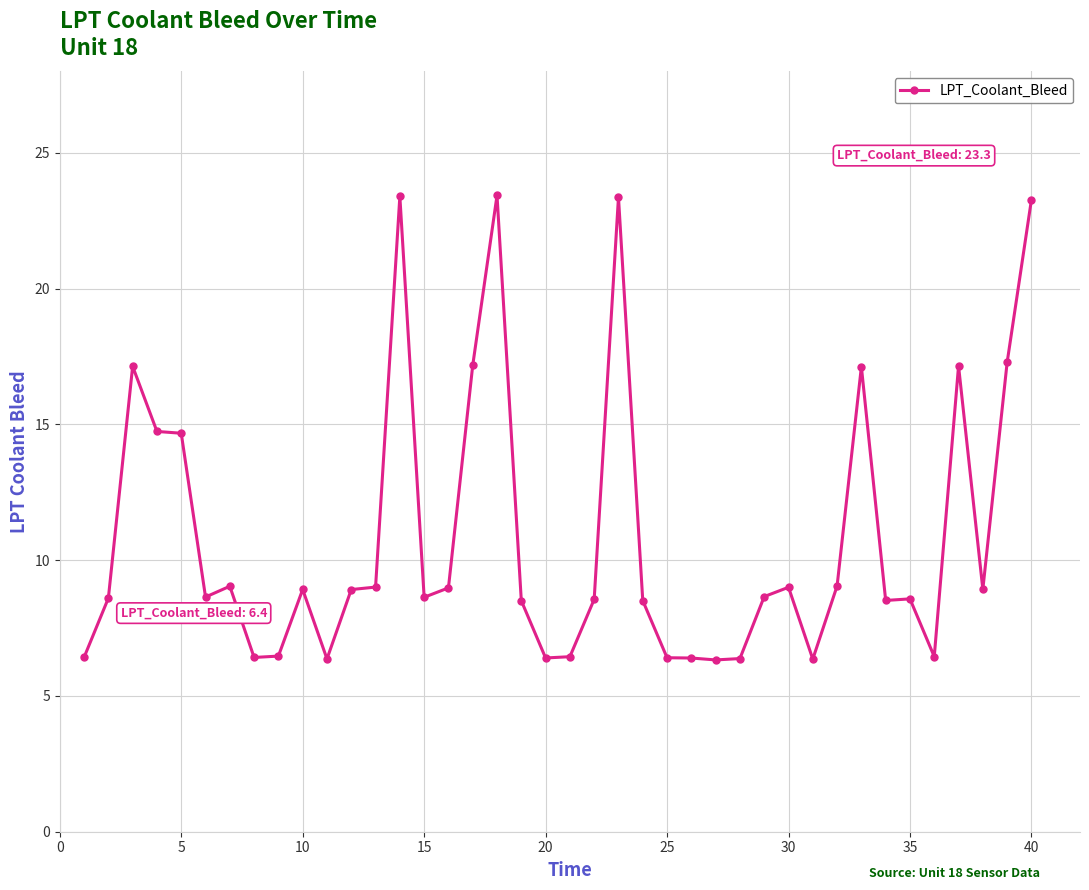

What is the difference between the maximum and minimum values?

17.1